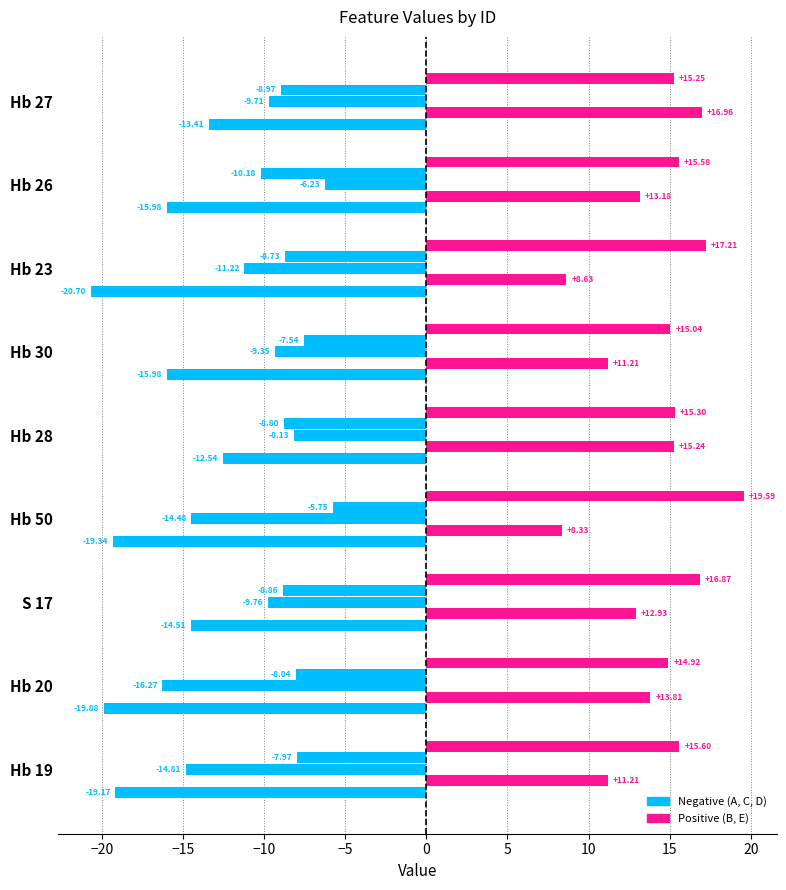

How many distinct data groups are displayed?

5